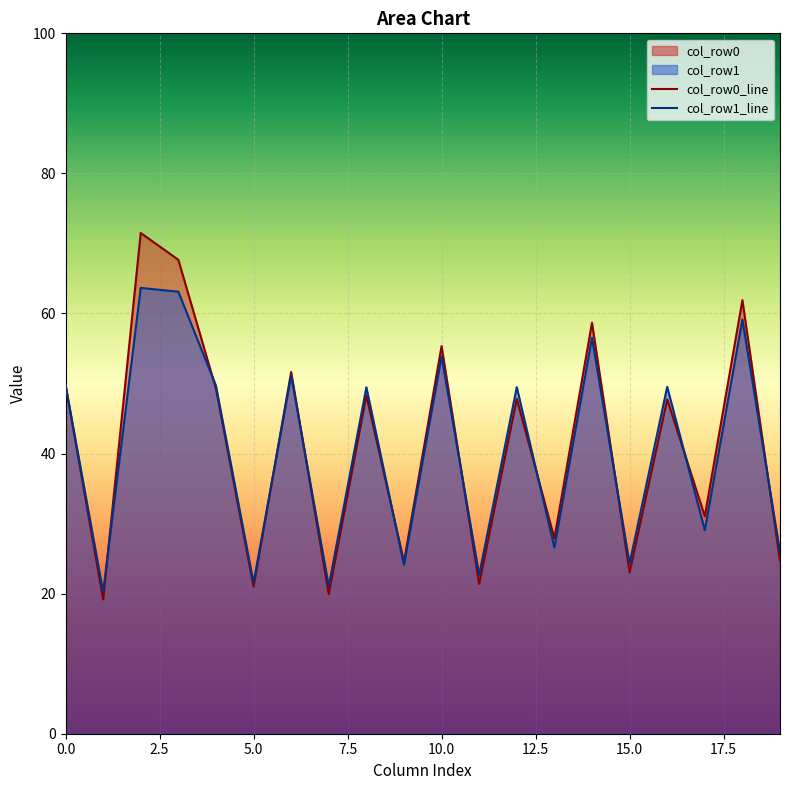

At which label is col_row0_line closest to 45?

16